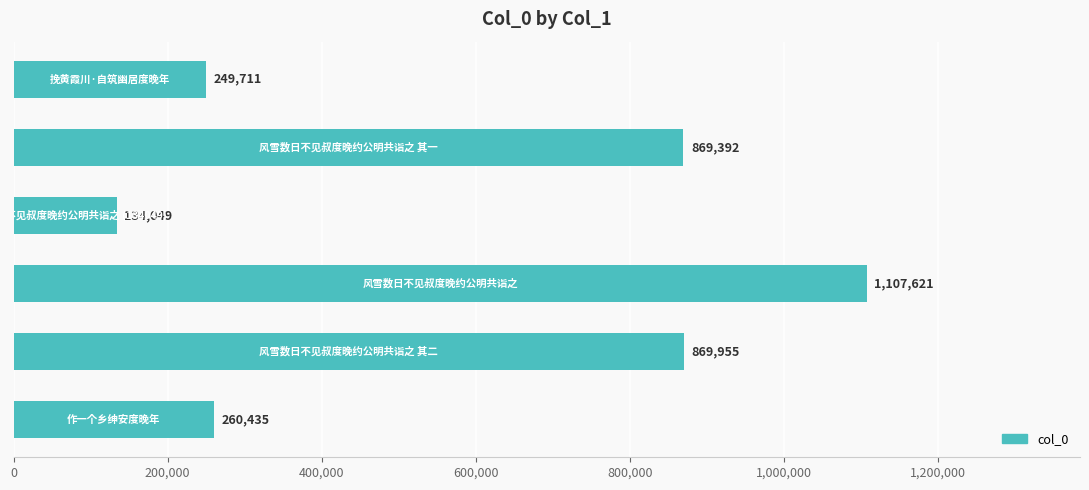

What is the greatest value displayed?

1107621